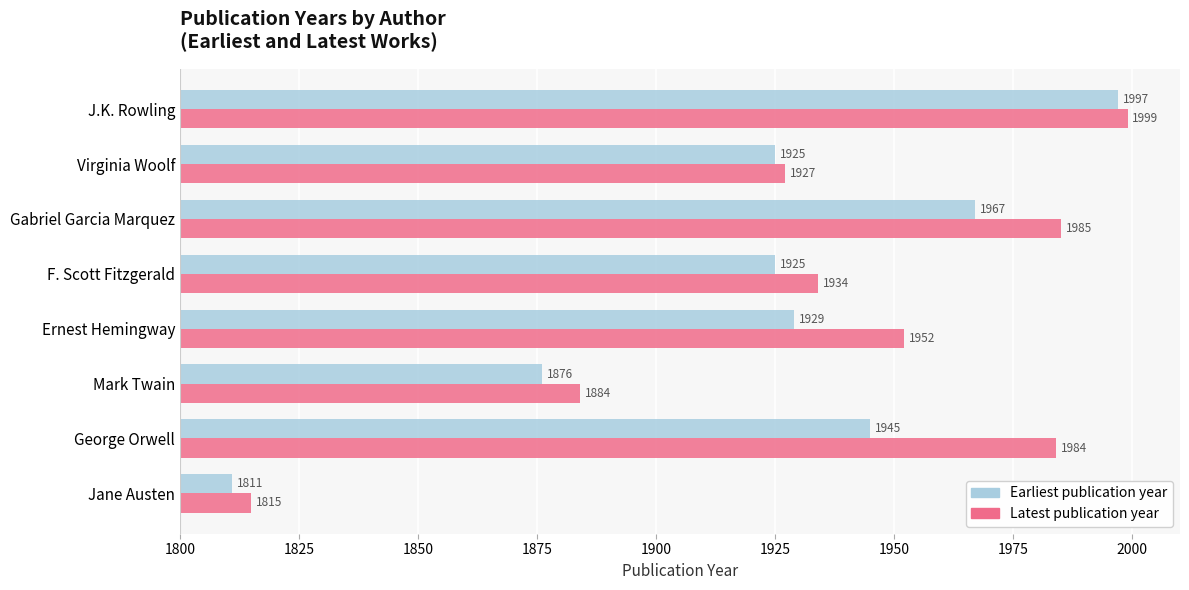

The Earliest publication year series shows 1967 at Gabriel Garcia Marquez. True or false?

True